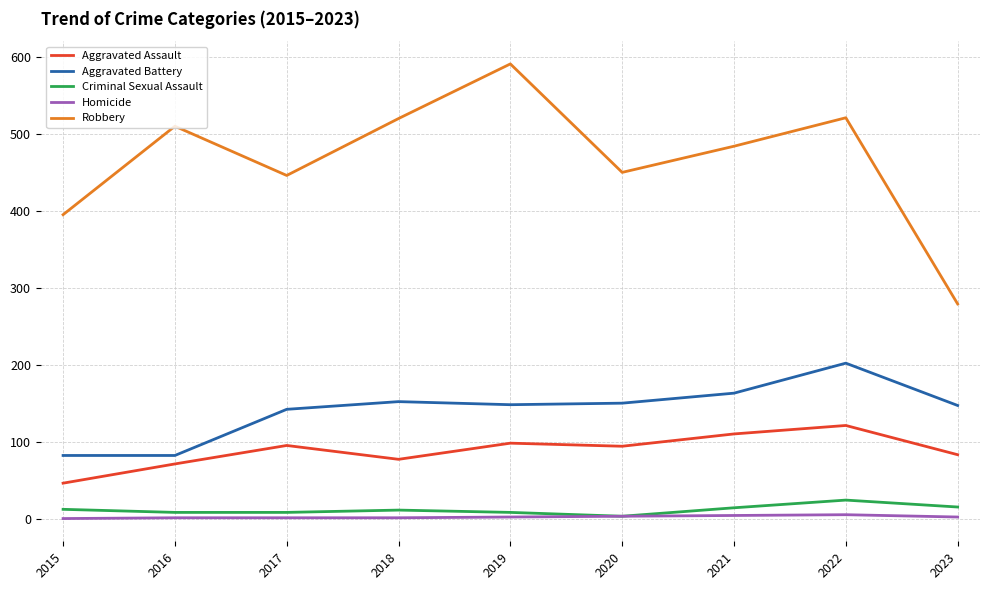

Is the value of Robbery at 2021 greater than the value of Criminal Sexual Assault at 2016?

Yes